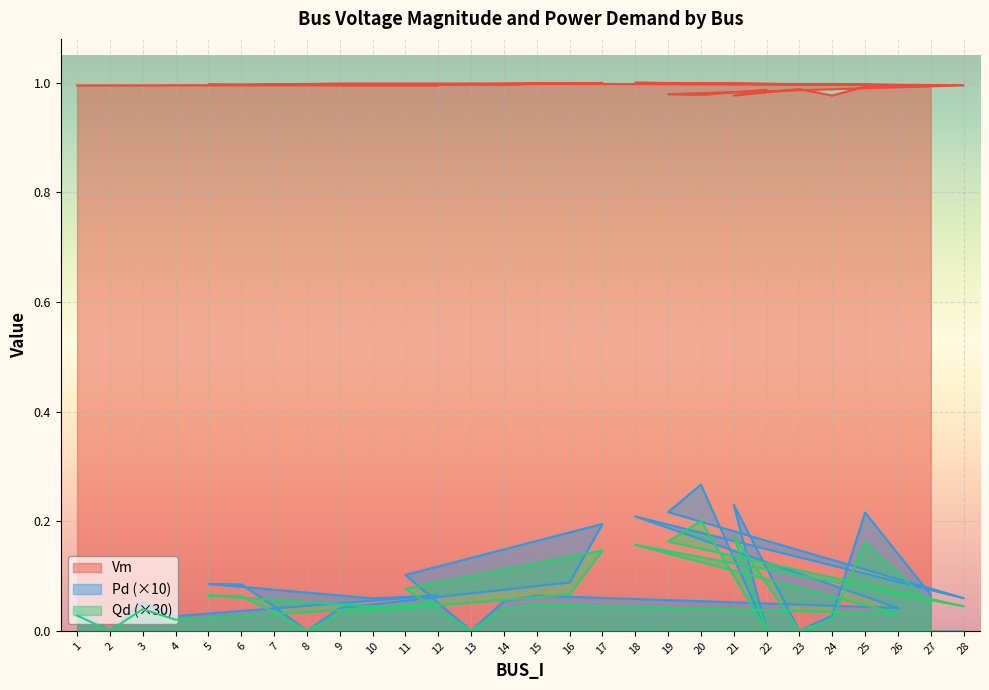

What is the total value across all series at 6?

1.1